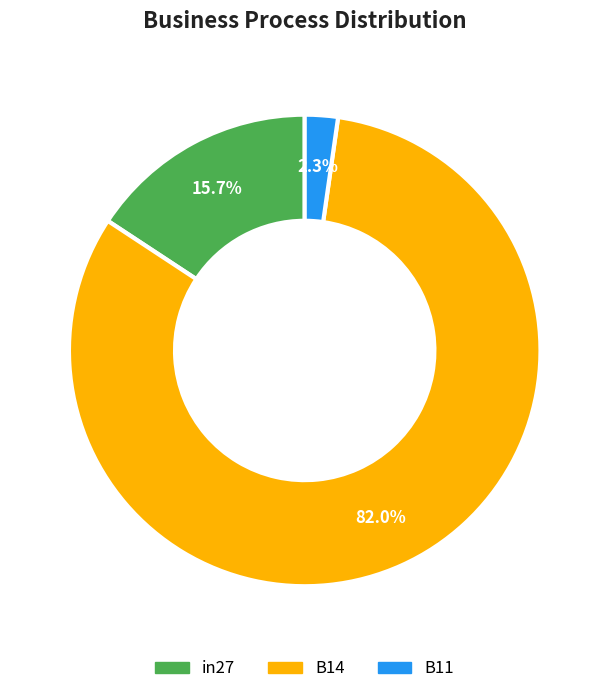

What is the largest slice in the pie chart?

B14